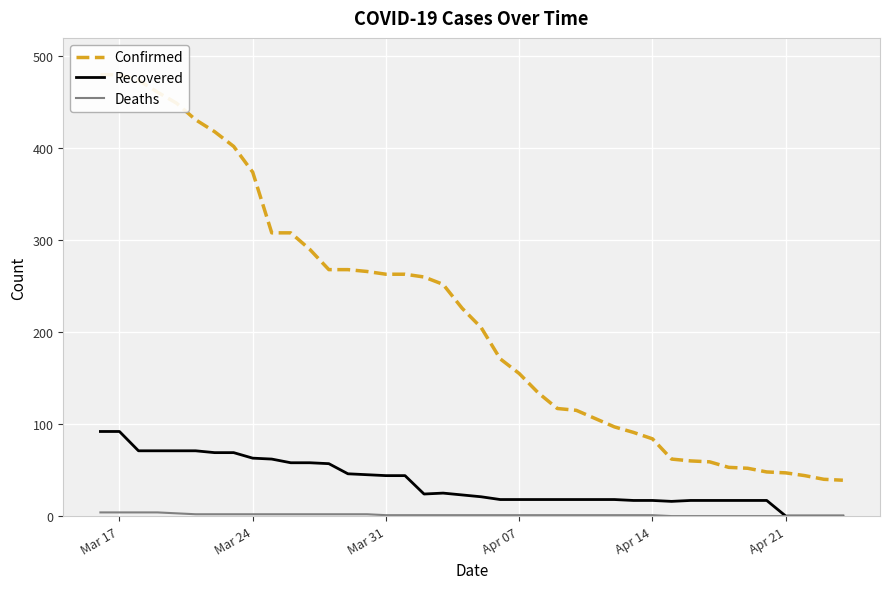

What is the greatest value displayed?

480